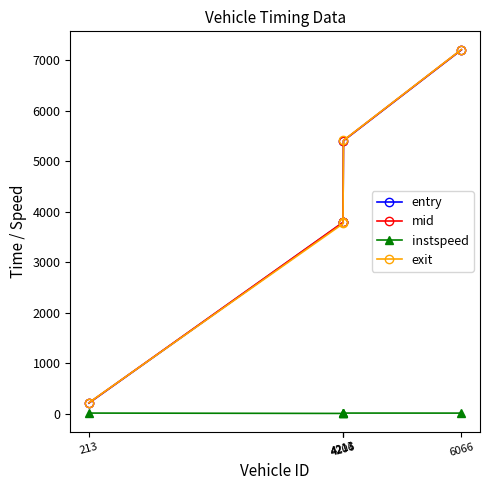

What is the label of the 2nd point from the left?

4211